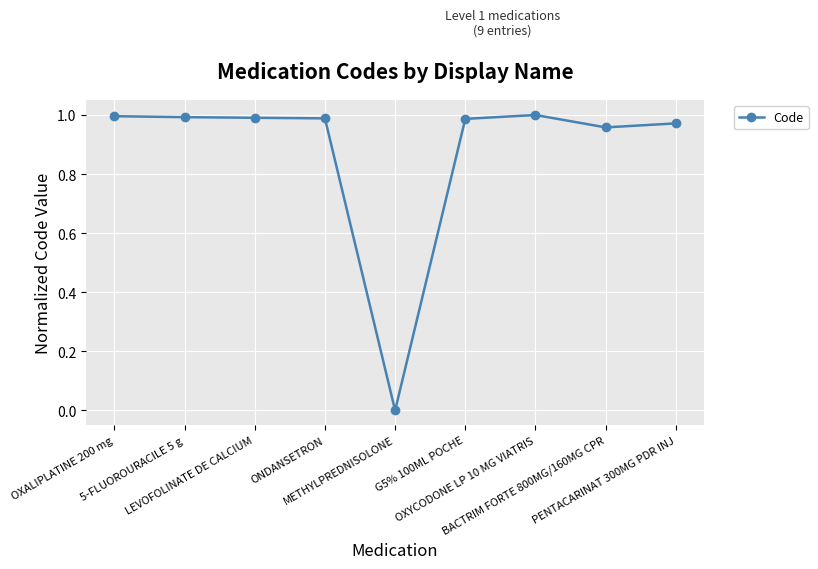

Which category has the lowest value across all series?

METHYLPREDNISOLONE